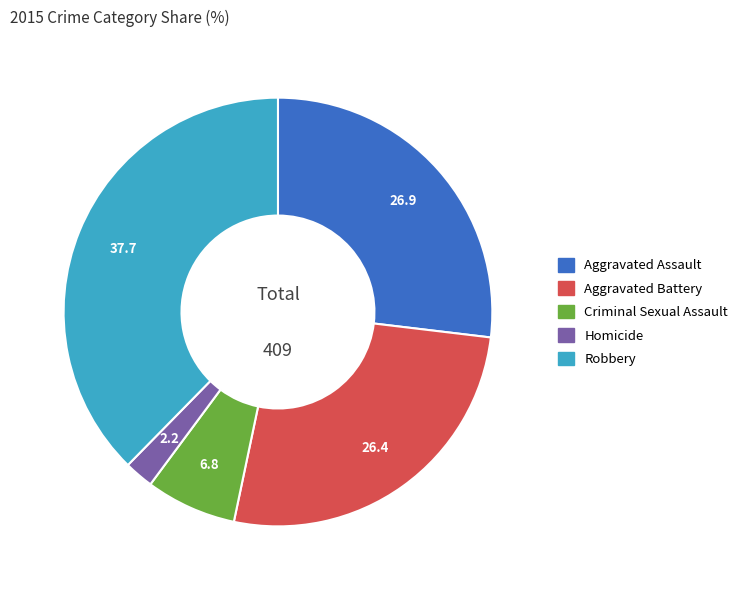

Which has a higher value, Aggravated Assault or Criminal Sexual Assault?

Aggravated Assault